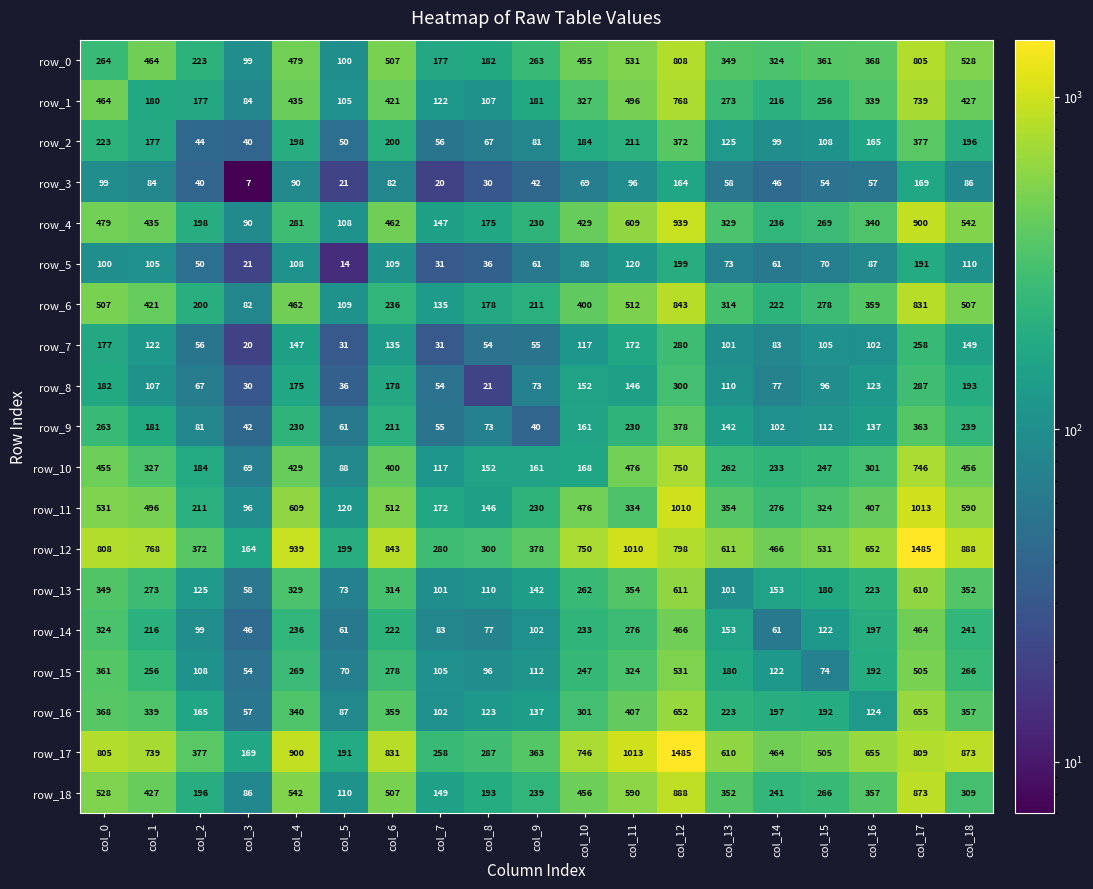

Reading left to right, what are all the values shown in this chart?

row_0: col_0=264	col_1=464	col_2=223	col_3=99	col_4=479	col_5=100	col_6=507	col_7=177	col_8=182	col_9=263	col_10=455	col_11=531	col_12=808	col_13=349	col_14=324	col_15=361	col_16=368	col_17=805	col_18=528
row_1: col_0=464	col_1=180	col_2=177	col_3=84	col_4=435	col_5=105	col_6=421	col_7=122	col_8=107	col_9=181	col_10=327	col_11=496	col_12=768	col_13=273	col_14=216	col_15=256	col_16=339	col_17=739	col_18=427
row_2: col_0=223	col_1=177	col_2=44	col_3=40	col_4=198	col_5=50	col_6=200	col_7=56	col_8=67	col_9=81	col_10=184	col_11=211	col_12=372	col_13=125	col_14=99	col_15=108	col_16=165	col_17=377	col_18=196
row_3: col_0=99	col_1=84	col_2=40	col_3=7	col_4=90	col_5=21	col_6=82	col_7=20	col_8=30	col_9=42	col_10=69	col_11=96	col_12=164	col_13=58	col_14=46	col_15=54	col_16=57	col_17=169	col_18=86
row_4: col_0=479	col_1=435	col_2=198	col_3=90	col_4=281	col_5=108	col_6=462	col_7=147	col_8=175	col_9=230	col_10=429	col_11=609	col_12=939	col_13=329	col_14=236	col_15=269	col_16=340	col_17=900	col_18=542
row_5: col_0=100	col_1=105	col_2=50	col_3=21	col_4=108	col_5=14	col_6=109	col_7=31	col_8=36	col_9=61	col_10=88	col_11=120	col_12=199	col_13=73	col_14=61	col_15=70	col_16=87	col_17=191	col_18=110
row_6: col_0=507	col_1=421	col_2=200	col_3=82	col_4=462	col_5=109	col_6=236	col_7=135	col_8=178	col_9=211	col_10=400	col_11=512	col_12=843	col_13=314	col_14=222	col_15=278	col_16=359	col_17=831	col_18=507
row_7: col_0=177	col_1=122	col_2=56	col_3=20	col_4=147	col_5=31	col_6=135	col_7=31	col_8=54	col_9=55	col_10=117	col_11=172	col_12=280	col_13=101	col_14=83	col_15=105	col_16=102	col_17=258	col_18=149
row_8: col_0=182	col_1=107	col_2=67	col_3=30	col_4=175	col_5=36	col_6=178	col_7=54	col_8=21	col_9=73	col_10=152	col_11=146	col_12=300	col_13=110	col_14=77	col_15=96	col_16=123	col_17=287	col_18=193
row_9: col_0=263	col_1=181	col_2=81	col_3=42	col_4=230	col_5=61	col_6=211	col_7=55	col_8=73	col_9=40	col_10=161	col_11=230	col_12=378	col_13=142	col_14=102	col_15=112	col_16=137	col_17=363	col_18=239
row_10: col_0=455	col_1=327	col_2=184	col_3=69	col_4=429	col_5=88	col_6=400	col_7=117	col_8=152	col_9=161	col_10=168	col_11=476	col_12=750	col_13=262	col_14=233	col_15=247	col_16=301	col_17=746	col_18=456
row_11: col_0=531	col_1=496	col_2=211	col_3=96	col_4=609	col_5=120	col_6=512	col_7=172	col_8=146	col_9=230	col_10=476	col_11=334	col_12=1010	col_13=354	col_14=276	col_15=324	col_16=407	col_17=1013	col_18=590
row_12: col_0=808	col_1=768	col_2=372	col_3=164	col_4=939	col_5=199	col_6=843	col_7=280	col_8=300	col_9=378	col_10=750	col_11=1010	col_12=798	col_13=611	col_14=466	col_15=531	col_16=652	col_17=1485	col_18=888
row_13: col_0=349	col_1=273	col_2=125	col_3=58	col_4=329	col_5=73	col_6=314	col_7=101	col_8=110	col_9=142	col_10=262	col_11=354	col_12=611	col_13=101	col_14=153	col_15=180	col_16=223	col_17=610	col_18=352
row_14: col_0=324	col_1=216	col_2=99	col_3=46	col_4=236	col_5=61	col_6=222	col_7=83	col_8=77	col_9=102	col_10=233	col_11=276	col_12=466	col_13=153	col_14=61	col_15=122	col_16=197	col_17=464	col_18=241
row_15: col_0=361	col_1=256	col_2=108	col_3=54	col_4=269	col_5=70	col_6=278	col_7=105	col_8=96	col_9=112	col_10=247	col_11=324	col_12=531	col_13=180	col_14=122	col_15=74	col_16=192	col_17=505	col_18=266
row_16: col_0=368	col_1=339	col_2=165	col_3=57	col_4=340	col_5=87	col_6=359	col_7=102	col_8=123	col_9=137	col_10=301	col_11=407	col_12=652	col_13=223	col_14=197	col_15=192	col_16=124	col_17=655	col_18=357
row_17: col_0=805	col_1=739	col_2=377	col_3=169	col_4=900	col_5=191	col_6=831	col_7=258	col_8=287	col_9=363	col_10=746	col_11=1013	col_12=1485	col_13=610	col_14=464	col_15=505	col_16=655	col_17=809	col_18=873
row_18: col_0=528	col_1=427	col_2=196	col_3=86	col_4=542	col_5=110	col_6=507	col_7=149	col_8=193	col_9=239	col_10=456	col_11=590	col_12=888	col_13=352	col_14=241	col_15=266	col_16=357	col_17=873	col_18=309